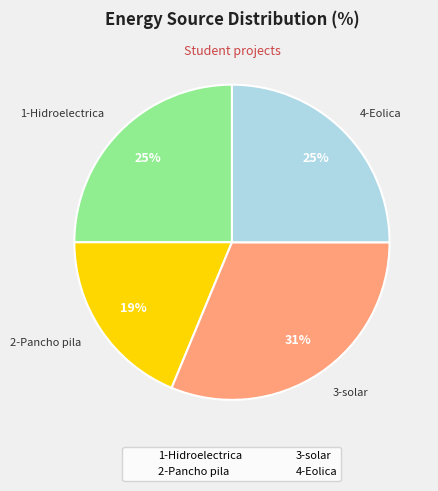

Approximately how many times larger is the value at 2-Pancho pila compared to 3-solar?

0.6